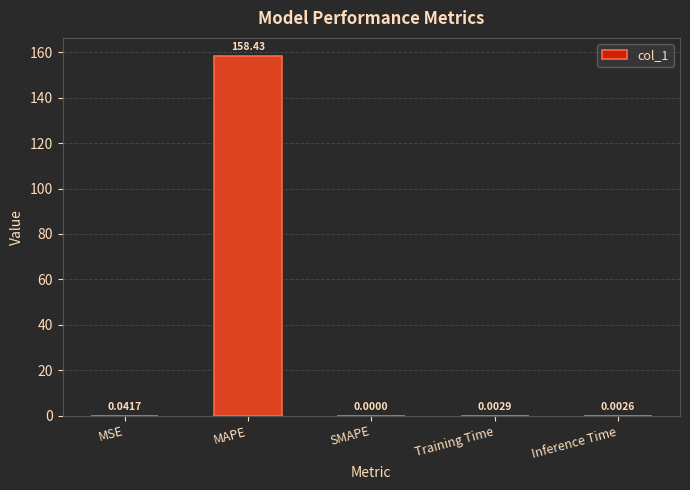

Where is the data nearest to the value 79?

MSE